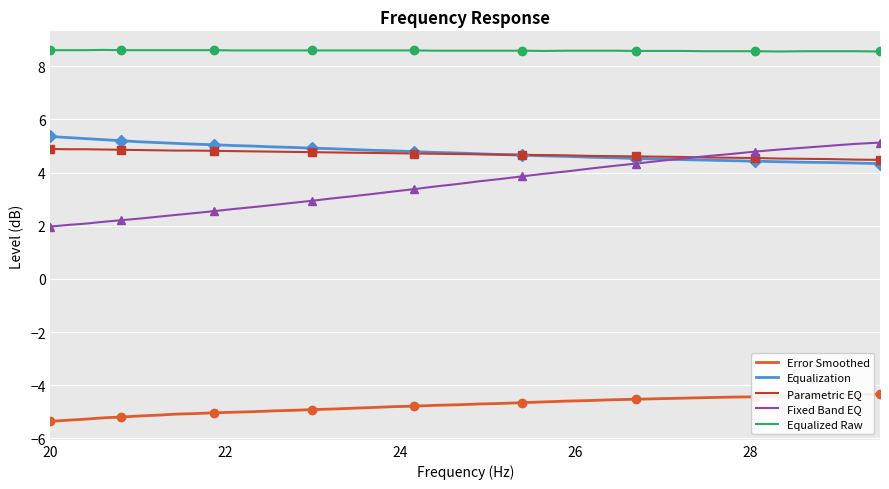

Reading left to right, transcribe all the data shown in this chart.

Error Smoothed: -5.4	-5.3	-5.3	-5.2	-5.2	-5.2	-5.1	-5.1	-5.1	-5.0	-5.0	-5.0	-5.0	-5.0	-4.9	-4.9	-4.9	-4.8	-4.8	-4.8	-4.8	-4.7	-4.7	-4.7	-4.7	-4.6	-4.6	-4.6	-4.5	-4.5	-4.5	-4.5	-4.5	-4.5	-4.4	-4.4	-4.4	-4.4	-4.3	-4.3
Equalization: 5.4	5.3	5.3	5.2	5.2	5.2	5.1	5.1	5.1	5.0	5.0	5.0	5.0	5.0	4.9	4.9	4.9	4.8	4.8	4.8	4.8	4.7	4.7	4.7	4.7	4.6	4.6	4.6	4.6	4.5	4.5	4.5	4.5	4.5	4.4	4.4	4.4	4.4	4.4	4.3
Parametric EQ: 4.9	4.9	4.9	4.9	4.9	4.8	4.8	4.8	4.8	4.8	4.8	4.8	4.8	4.8	4.8	4.8	4.8	4.7	4.7	4.7	4.7	4.7	4.7	4.7	4.7	4.7	4.7	4.6	4.6	4.6	4.6	4.6	4.6	4.6	4.5	4.5	4.5	4.5	4.5	4.5
Fixed Band EQ: 2.0	2.0	2.1	2.1	2.2	2.3	2.3	2.4	2.5	2.5	2.6	2.7	2.8	2.9	2.9	3.0	3.1	3.2	3.3	3.4	3.5	3.6	3.7	3.8	3.9	4.0	4.0	4.2	4.2	4.3	4.4	4.5	4.6	4.7	4.8	4.9	4.9	5.0	5.1	5.1
Equalized Raw: 8.6	8.6	8.6	8.6	8.6	8.6	8.6	8.6	8.6	8.6	8.6	8.6	8.6	8.6	8.6	8.6	8.6	8.6	8.6	8.6	8.6	8.6	8.6	8.6	8.6	8.6	8.6	8.6	8.6	8.6	8.6	8.6	8.6	8.6	8.6	8.6	8.6	8.6	8.6	8.6